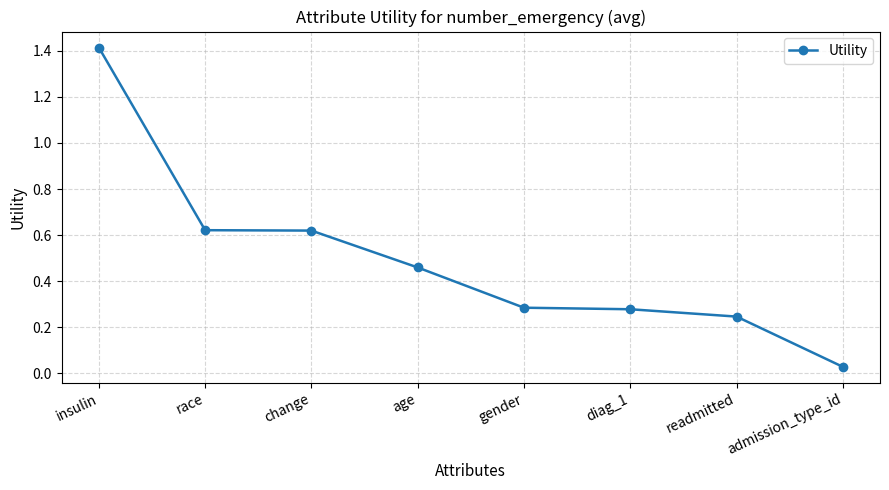

What is the label of the 1st point from the right?

admission_type_id